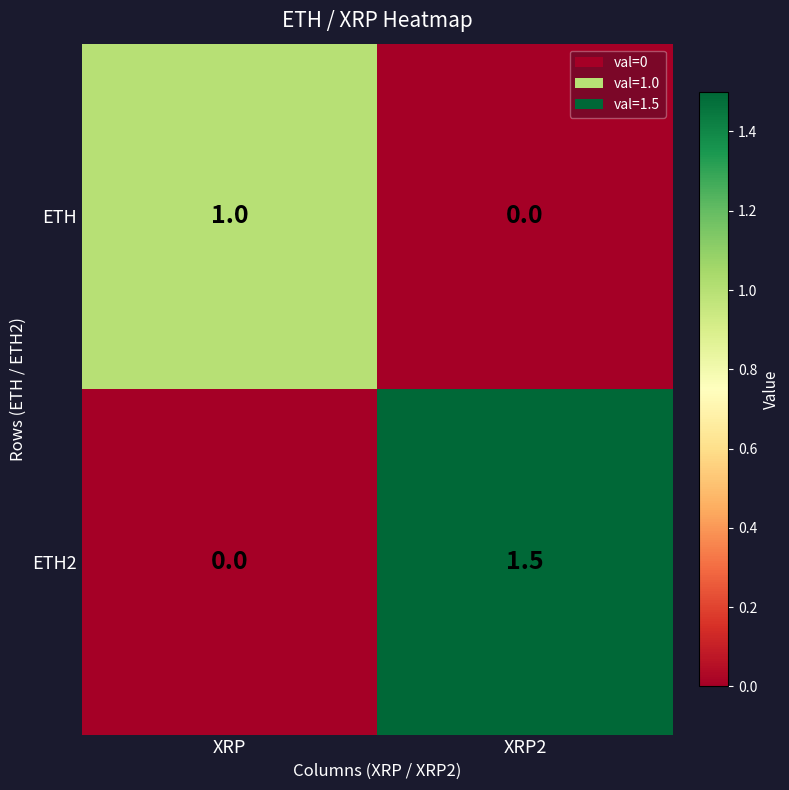

Which series has the widest spread of values?

ETH2